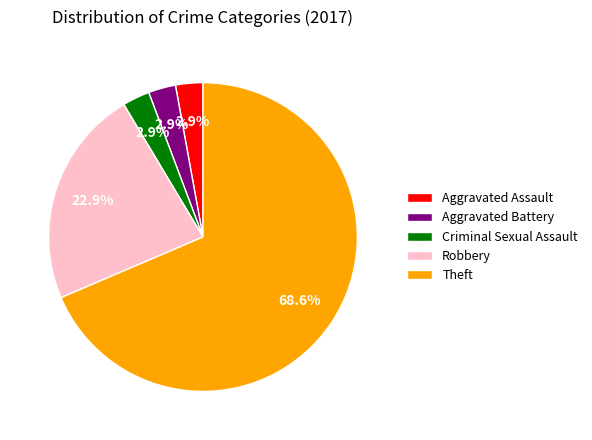

Which category has the biggest portion of the pie?

Theft